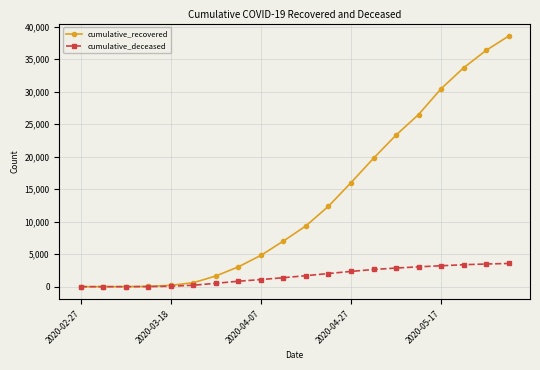

What is the highest value of the cumulative_recovered series?

38564